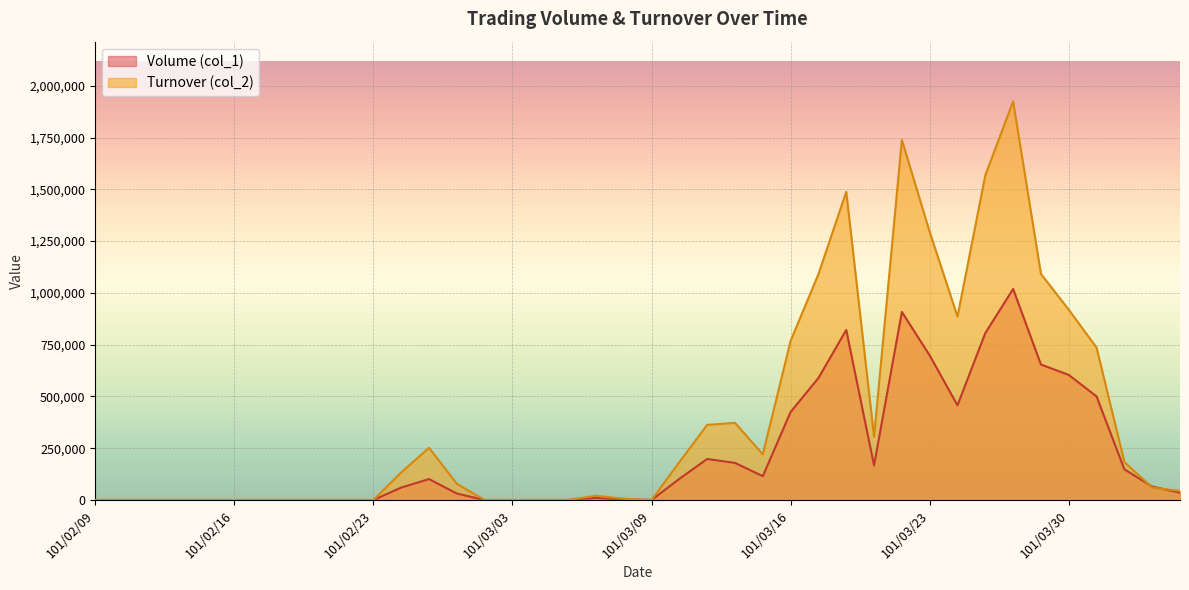

At which category is the sum across all series the highest?

101/03/28